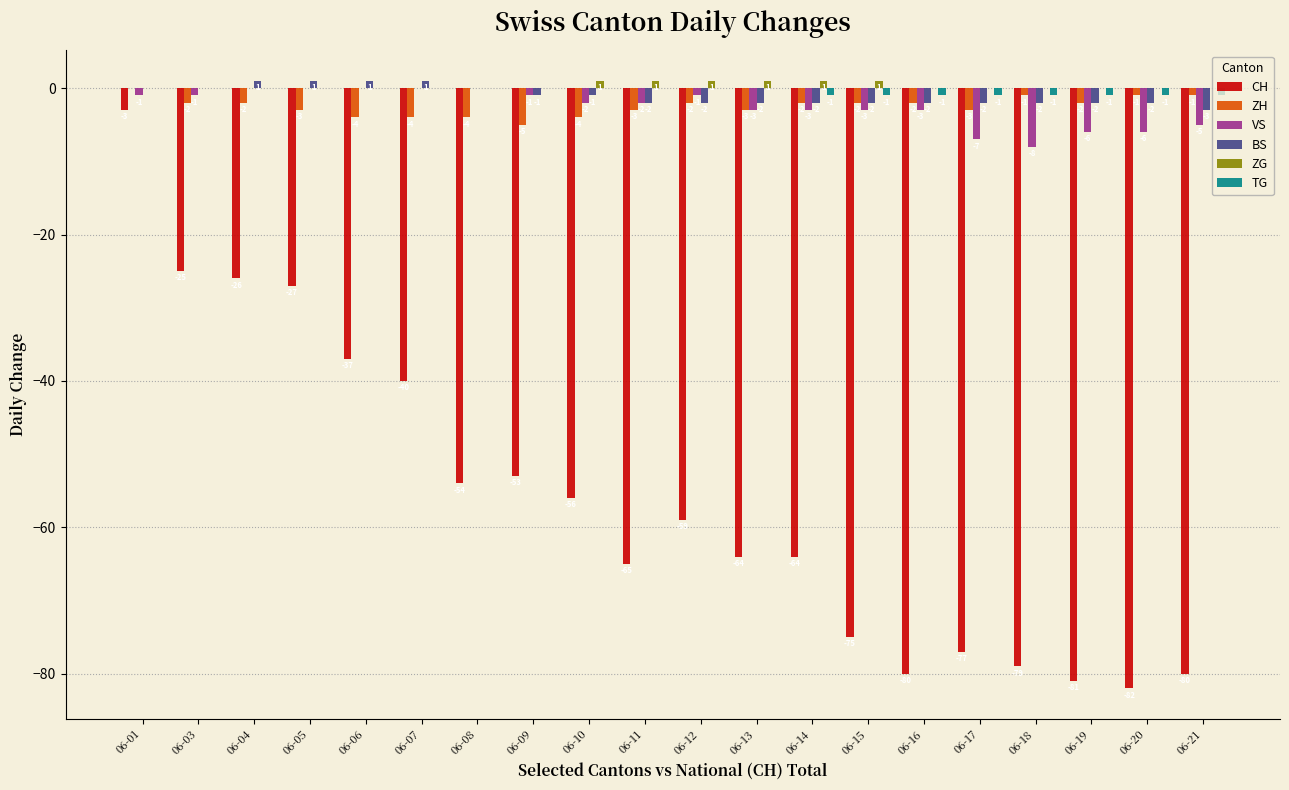

What is the average value of the BS series?

-1